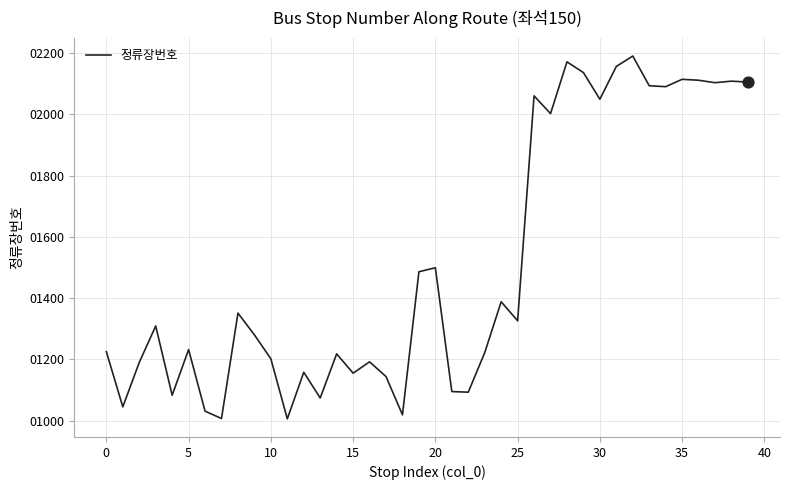

What is the maximum value shown in the chart?

2190